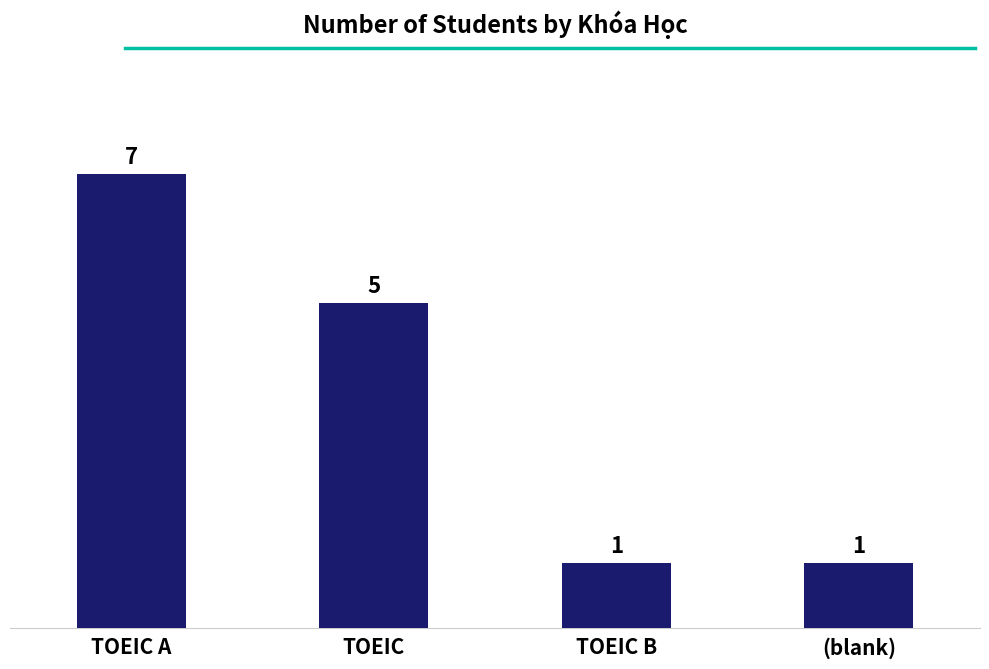

What is the value of the 2nd bar from the left?

5